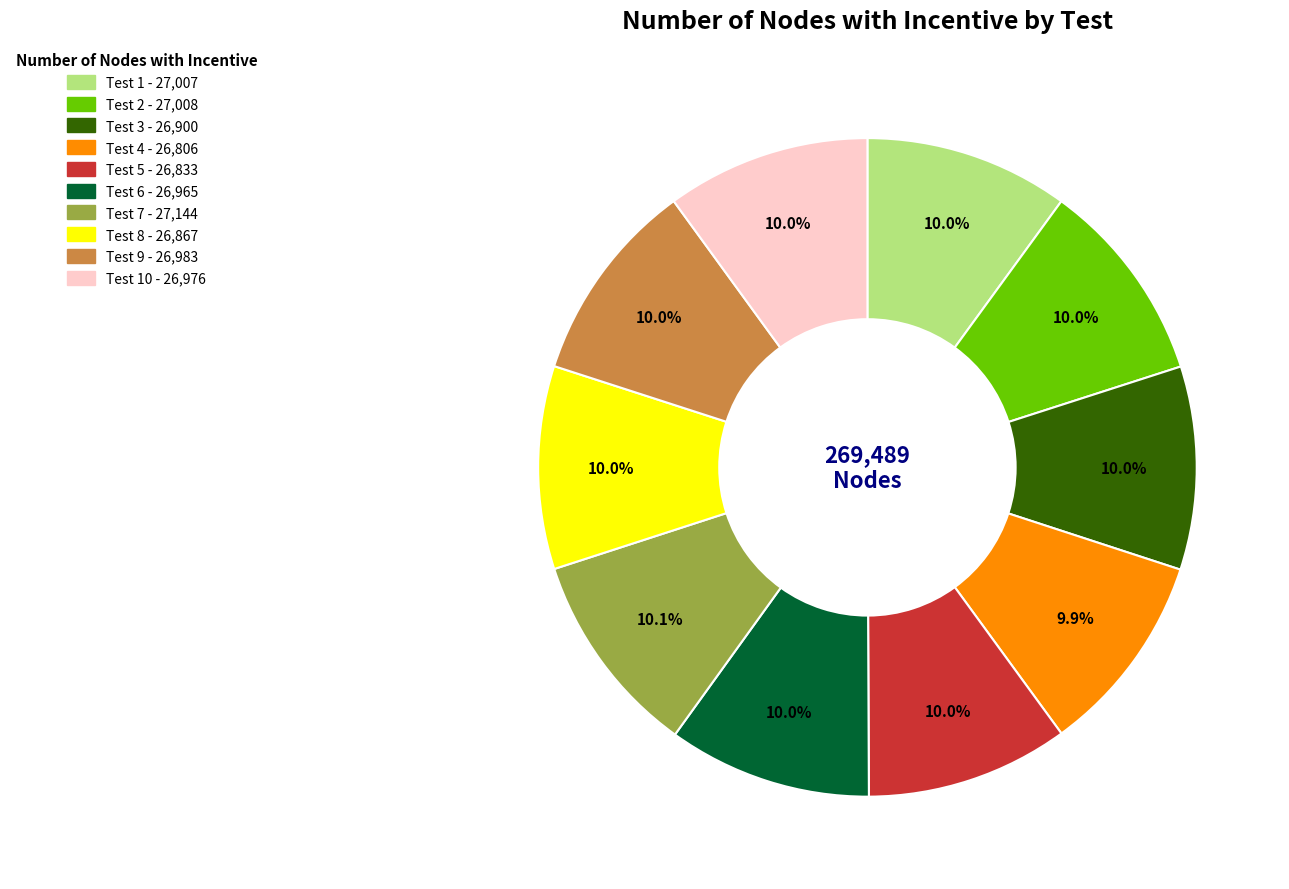

Is there any slice that represents more than half of the pie?

No